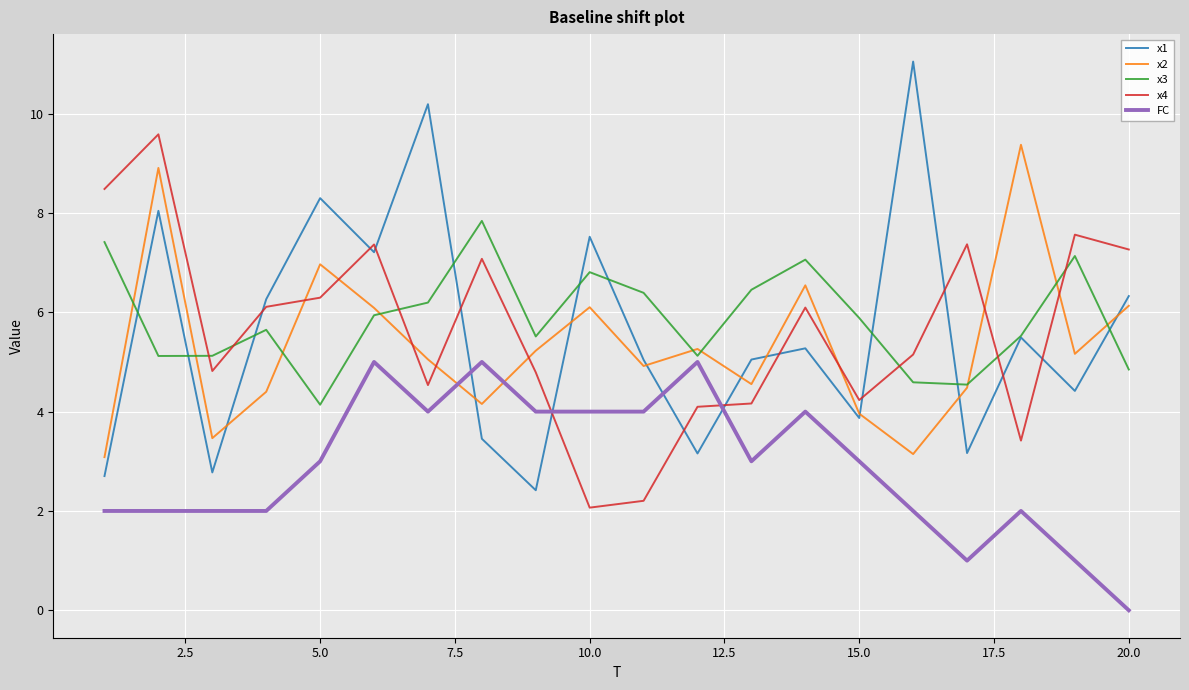

True or false: x4 and x3 intersect in this chart.

True